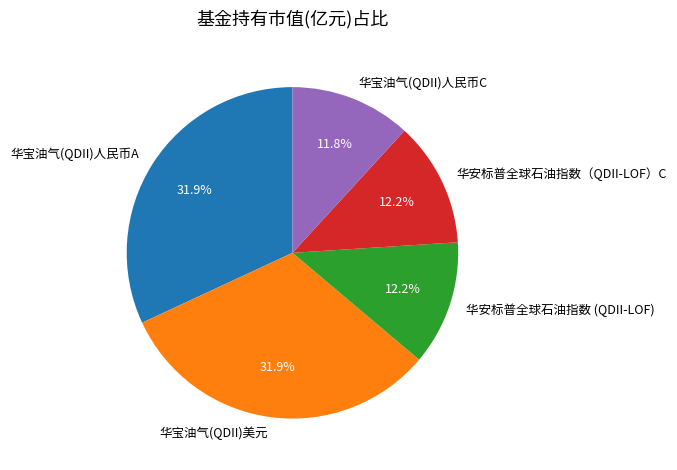

To the nearest percent, what portion does 华安标普全球石油指数（QDII-LOF）C represent?

12%